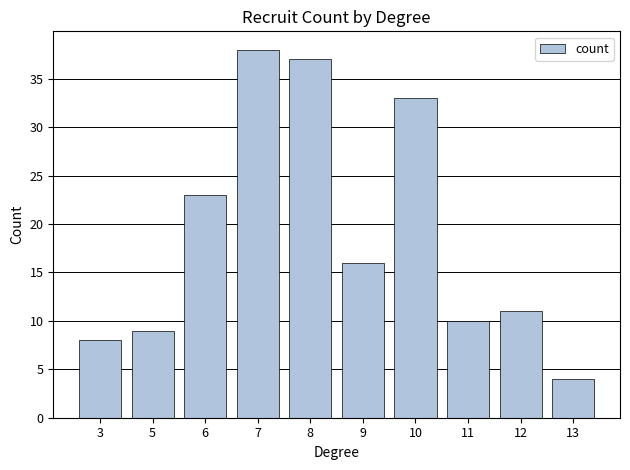

Between 10 and 8, which is larger?

8